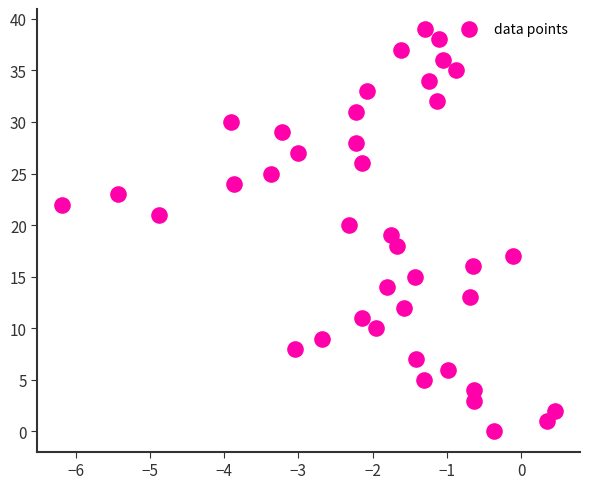

What is the range of Y values (max minus min)?

39